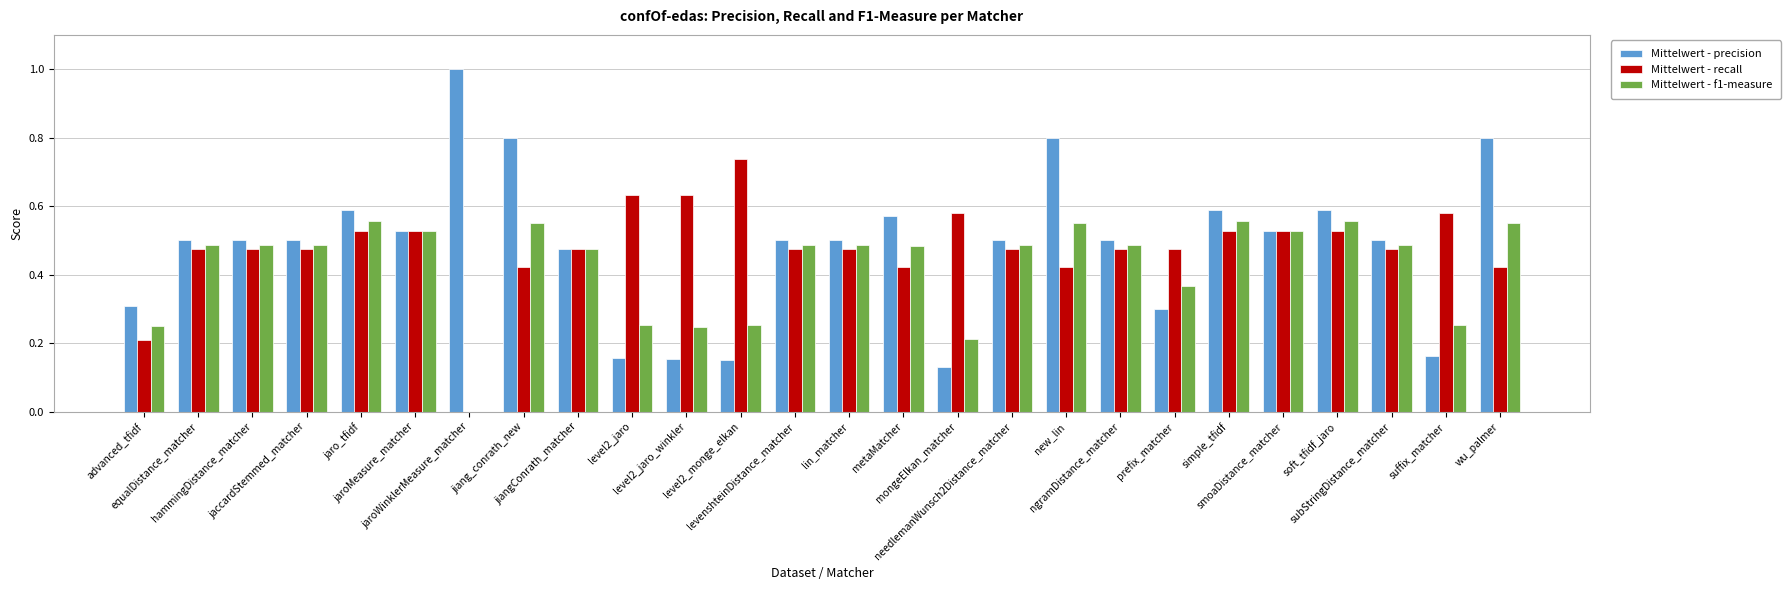

How many values in the Mittelwert - recall series exceed 0?

25